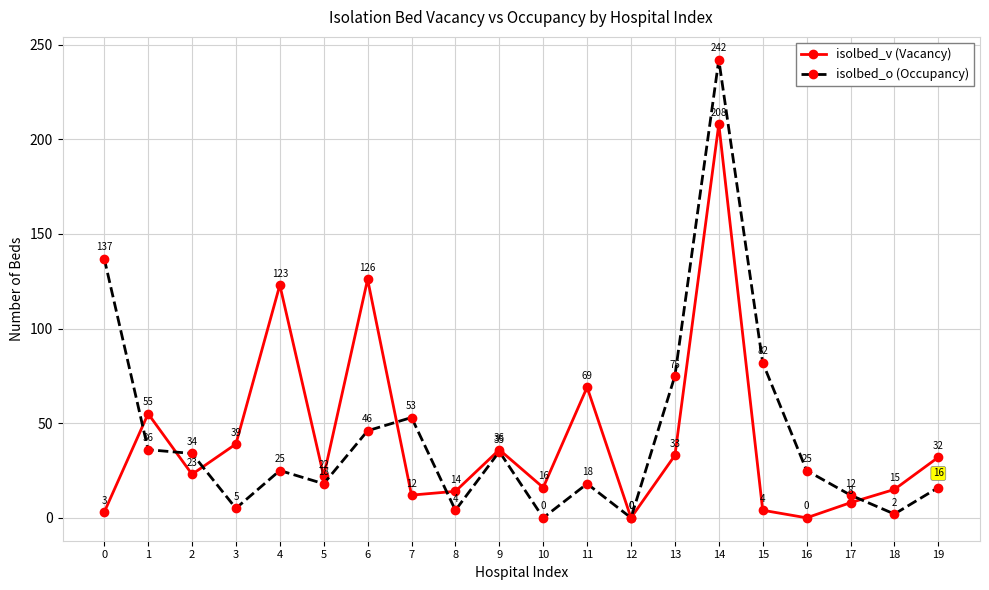

Between which two adjacent categories do isolbed_v (Vacancy) and isolbed_o (Occupancy) first intersect?

0 and 1